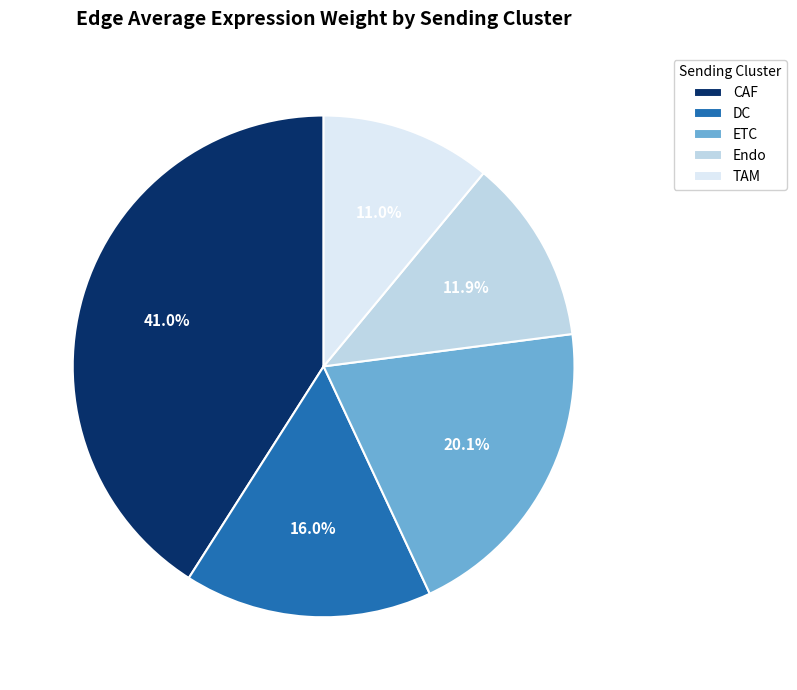

What is the total percentage of CAF and Endo?

52.9%